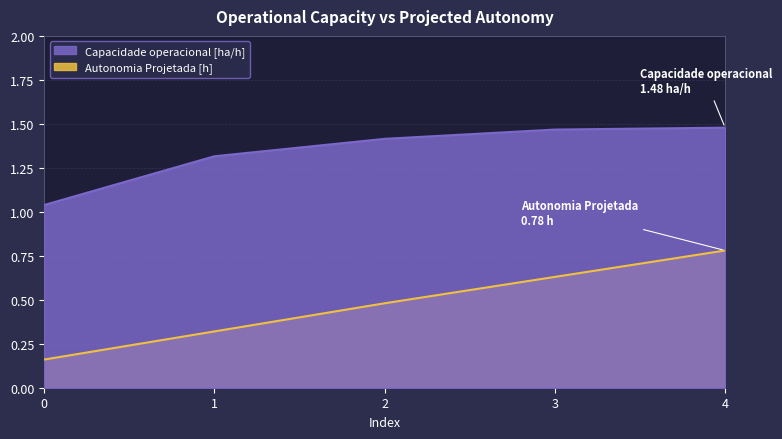

Between 1 and 4, which series saw the biggest shift?

Autonomia Projetada [h]